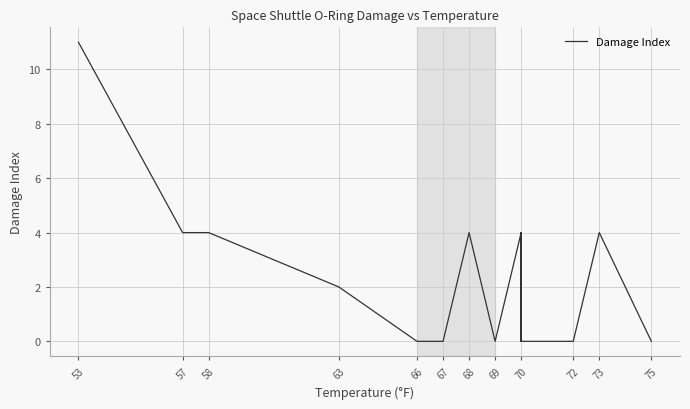

At which category does the chart reach its peak across all series?

53